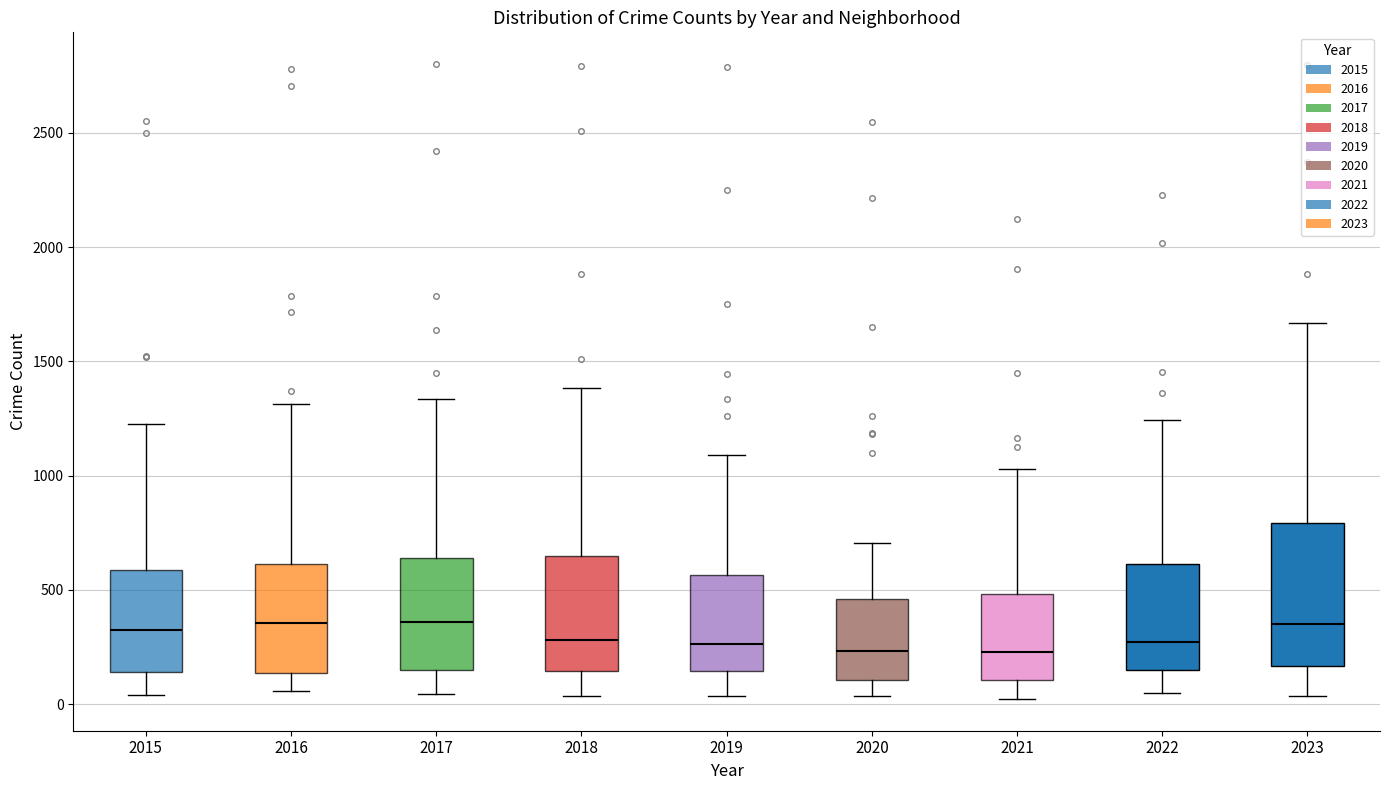

Reading left to right, read every box against the y-axis: the position of its median line, the range the box covers, and the ends of its whiskers. The values are not printed on the chart, so give them approximately, as read against the axis.

2015: median 300, box 150 to 600, whiskers 50 to 1250
2016: median 350, box 150 to 600, whiskers 50 to 1300
2017: median 350, box 150 to 650, whiskers 50 to 1350
2018: median 300, box 150 to 650, whiskers 50 to 1400
2019: median 250, box 150 to 550, whiskers 50 to 1100
2020: median 250, box 100 to 450, whiskers 50 to 700
2021: median 250, box 100 to 500, whiskers 0 to 1050
2022: median 250, box 150 to 600, whiskers 50 to 1250
2023: median 350, box 150 to 800, whiskers 50 to 1650